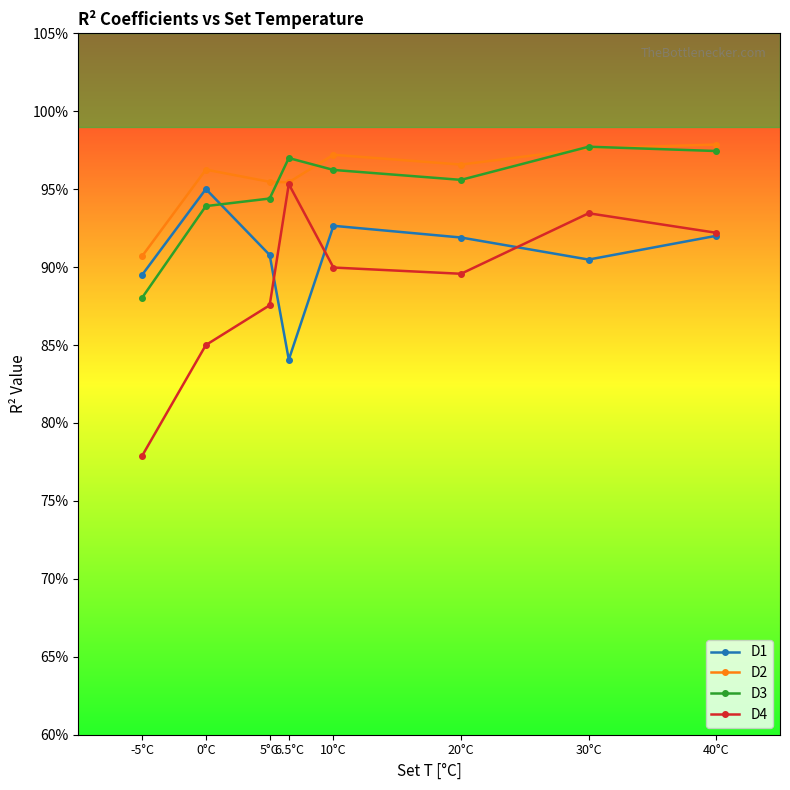

The value of D4 at 20°C is 0.3. True or false?

False